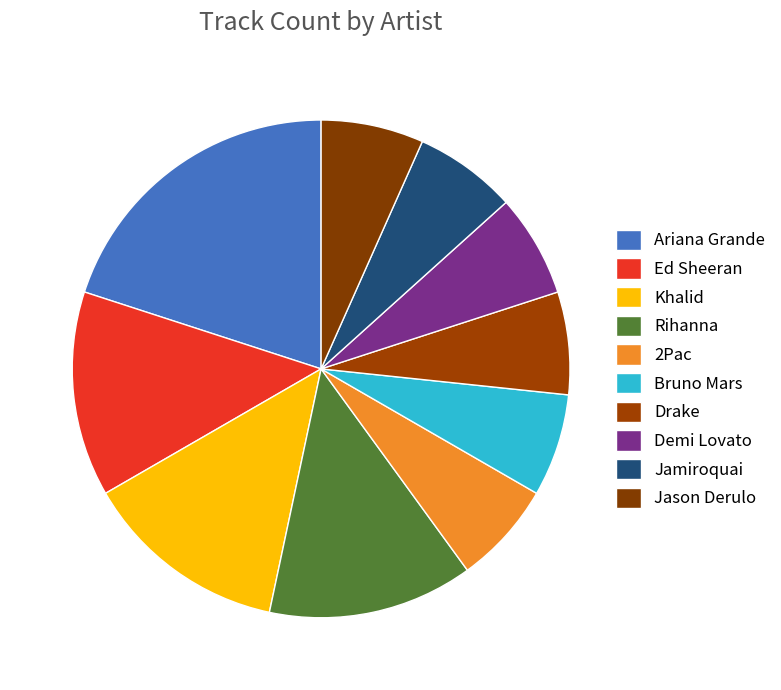

Approximately how many times larger is the value at Ariana Grande compared to Khalid?

1.5